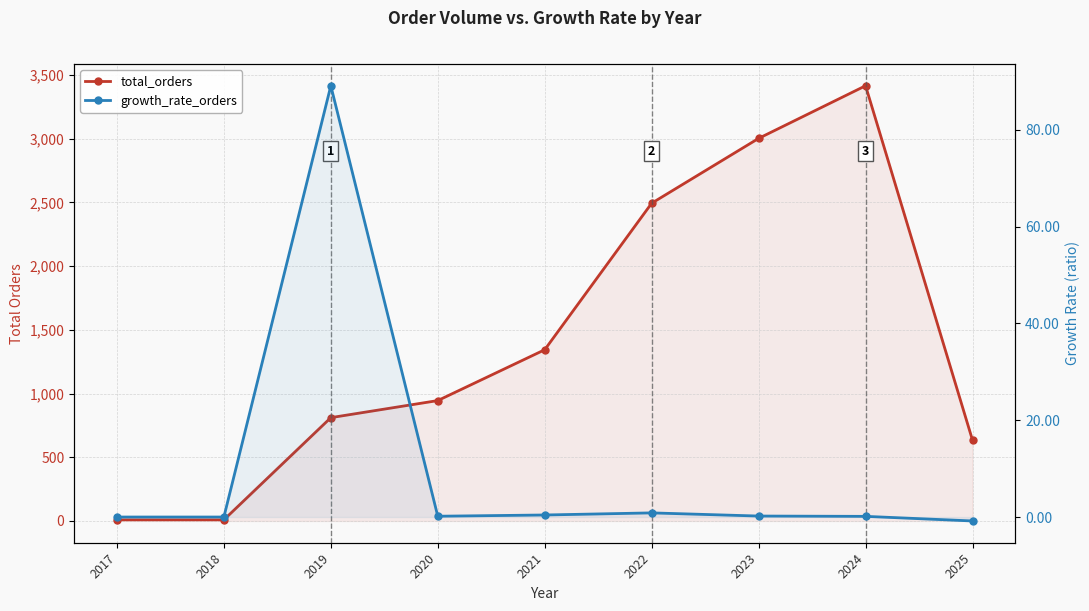

What is the difference between the second highest and minimum values in the total_orders series?

2994.0